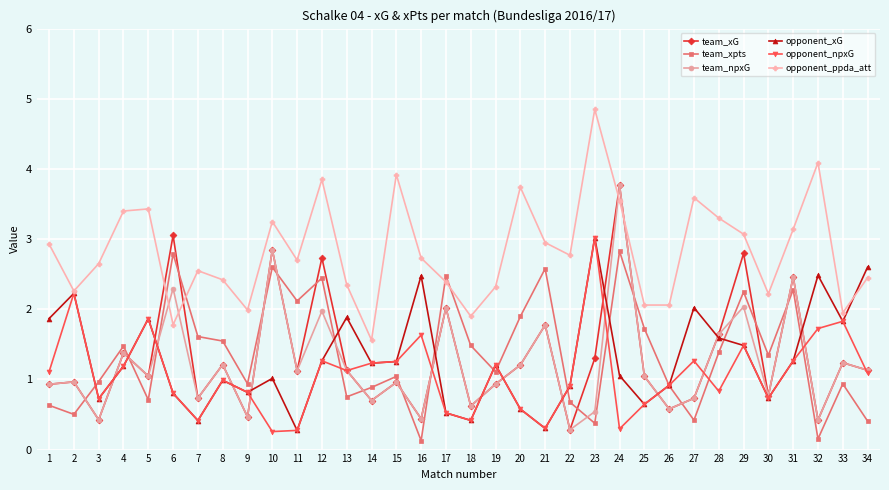

What is the value of the opponent_xG point at the 13th from the left?

1.9